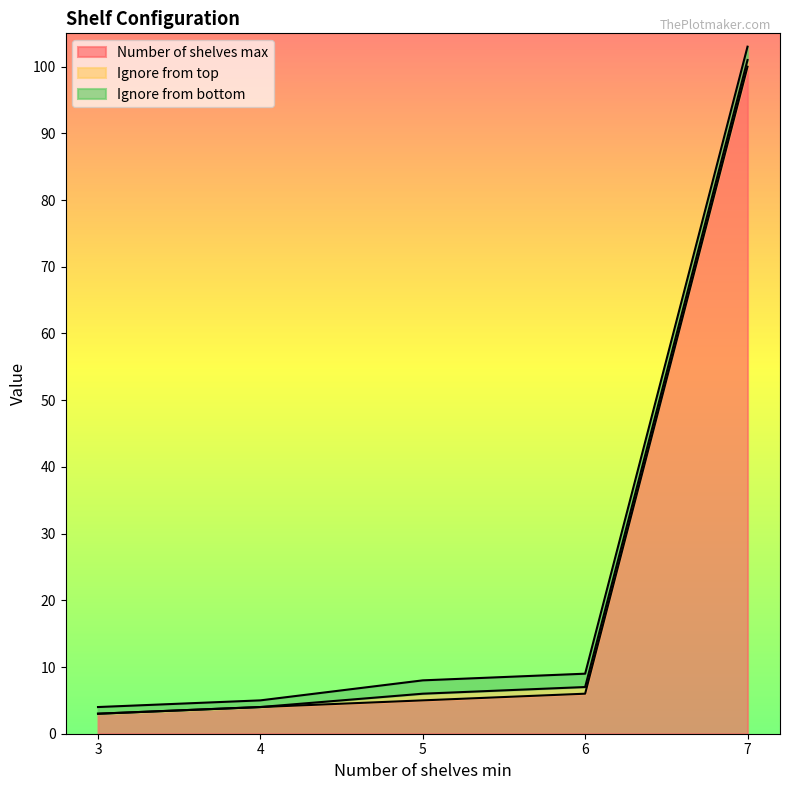

Reading right to left, transcribe all the data shown in this chart.

Number of shelves max: 100	6	5	4	3
Ignore from top: 1	1	1	0	0
Ignore from bottom: 2	2	2	1	1